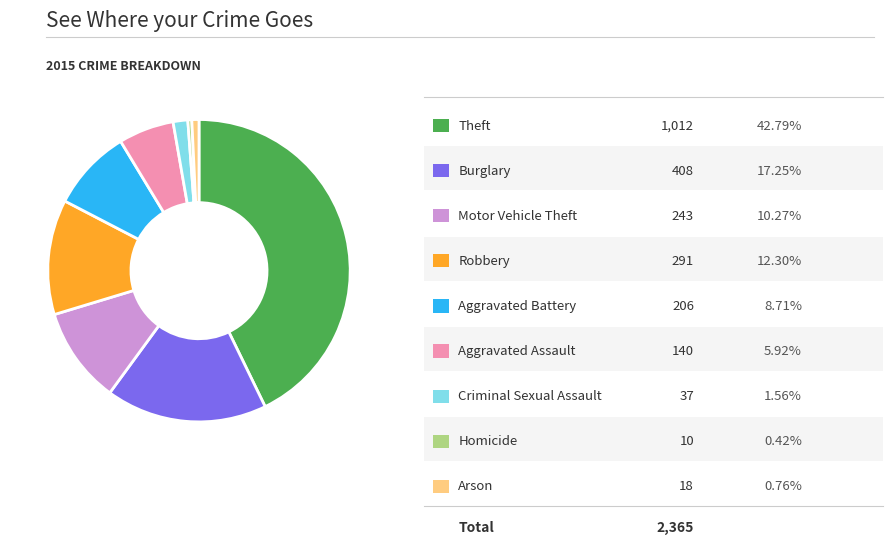

Is there a majority slice in this chart?

No